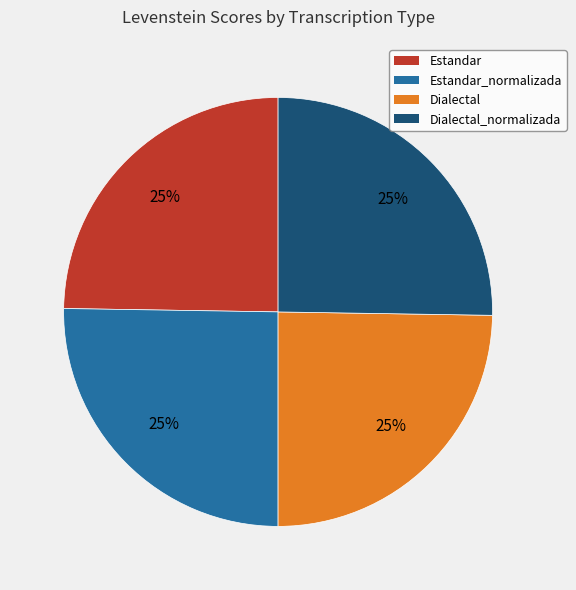

Does any single category account for the majority?

No